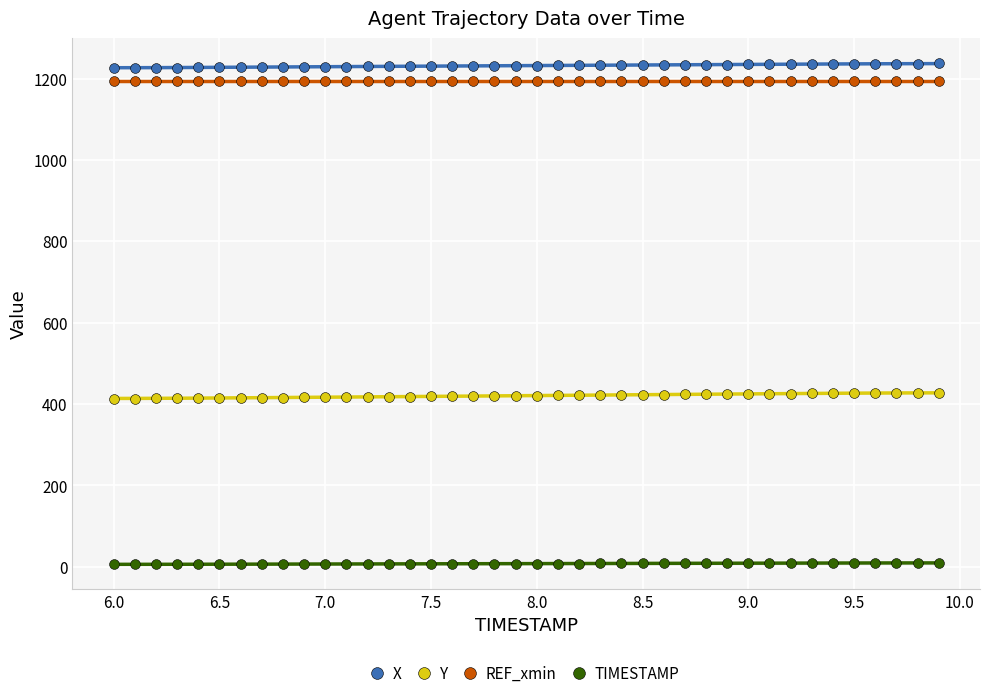

What are all the series names shown in the legend?

X, Y, REF_xmin, TIMESTAMP